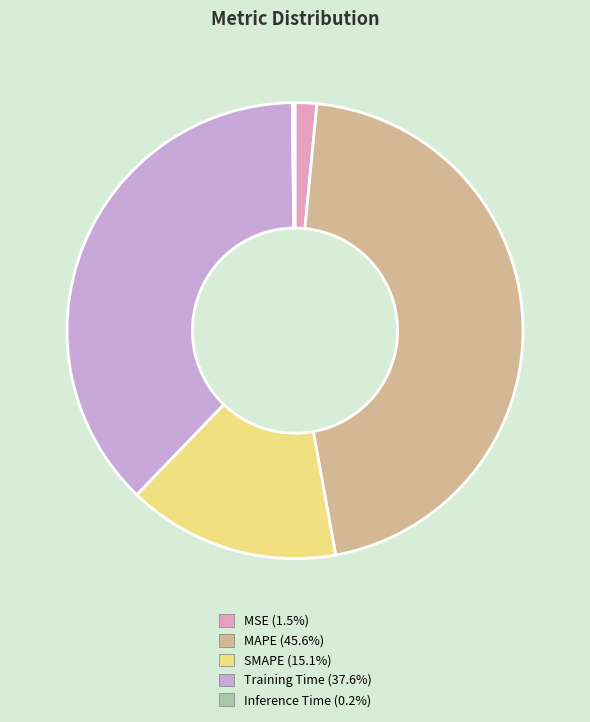

Is Training Time (37.6%) the majority of the pie?

No